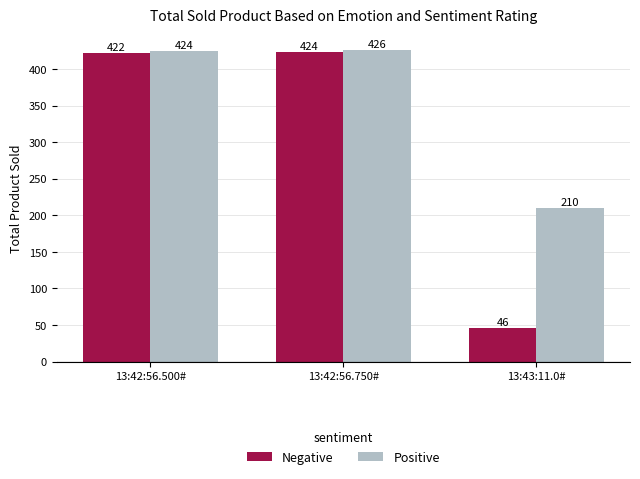

The value of Positive at 13:42:56.500# is 424.5. True or false?

True